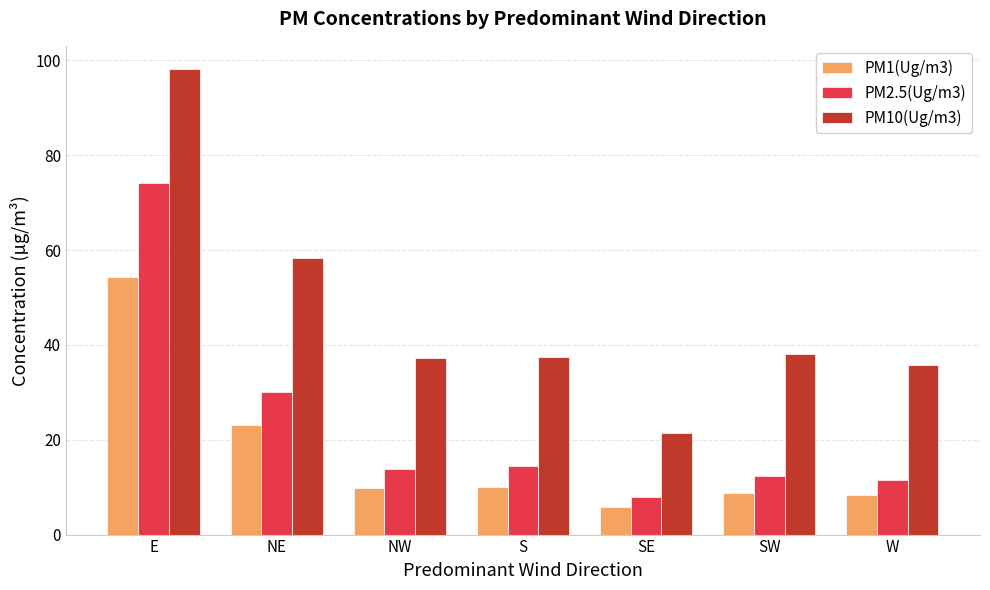

Where is PM10(Ug/m3) nearest to the value 59?

NE